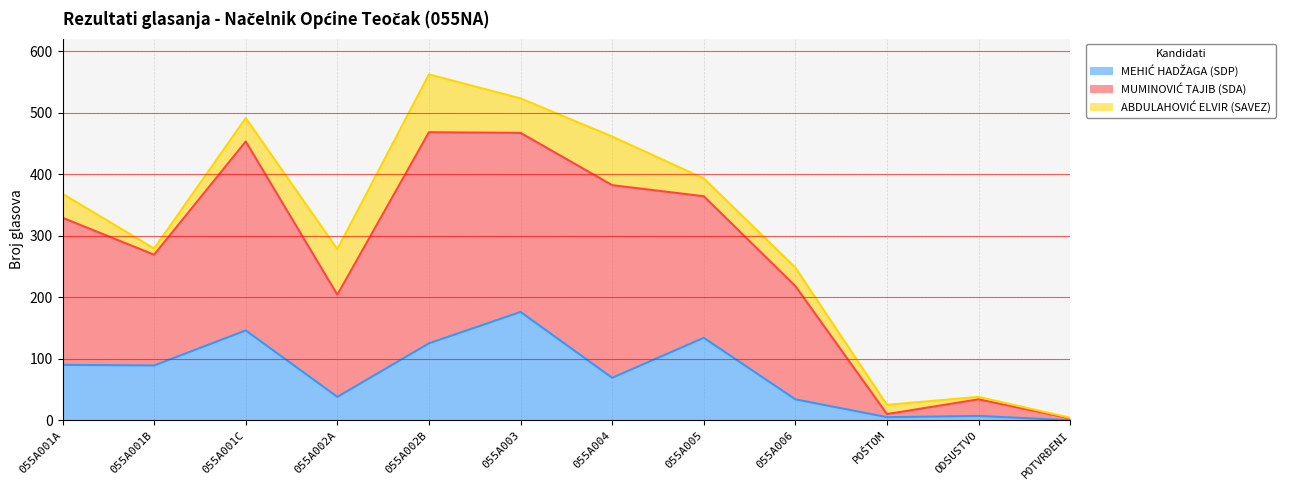

At which category is the sum across all series the highest?

055A002B